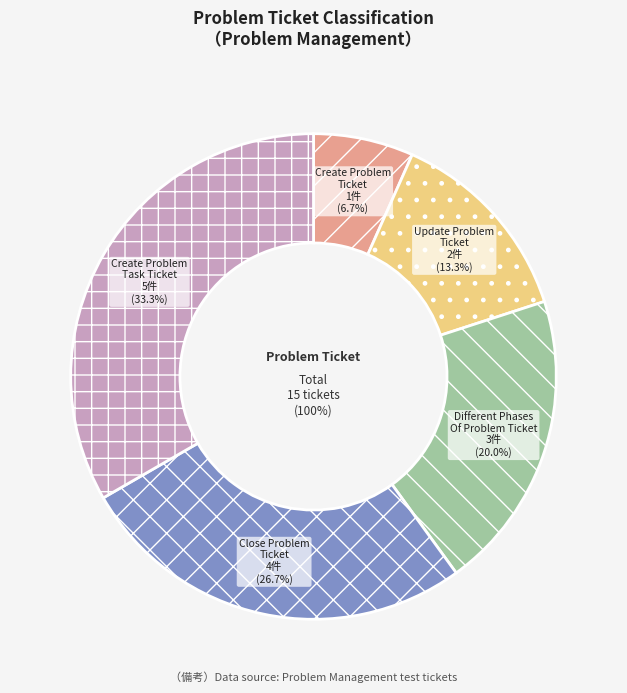

Does Test Create Problem Ticket represent more than half of the total?

No